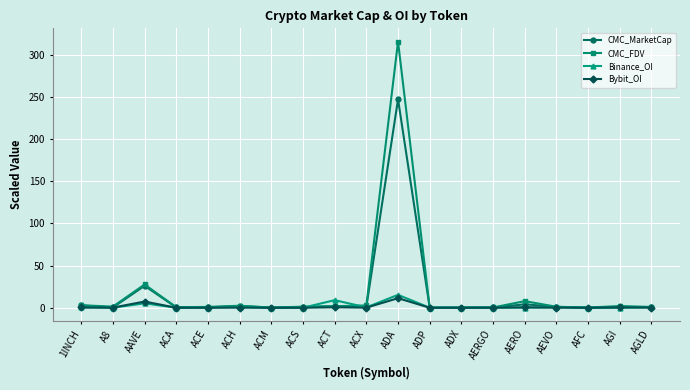

At which category does Binance_OI reach its first local peak?

AAVE